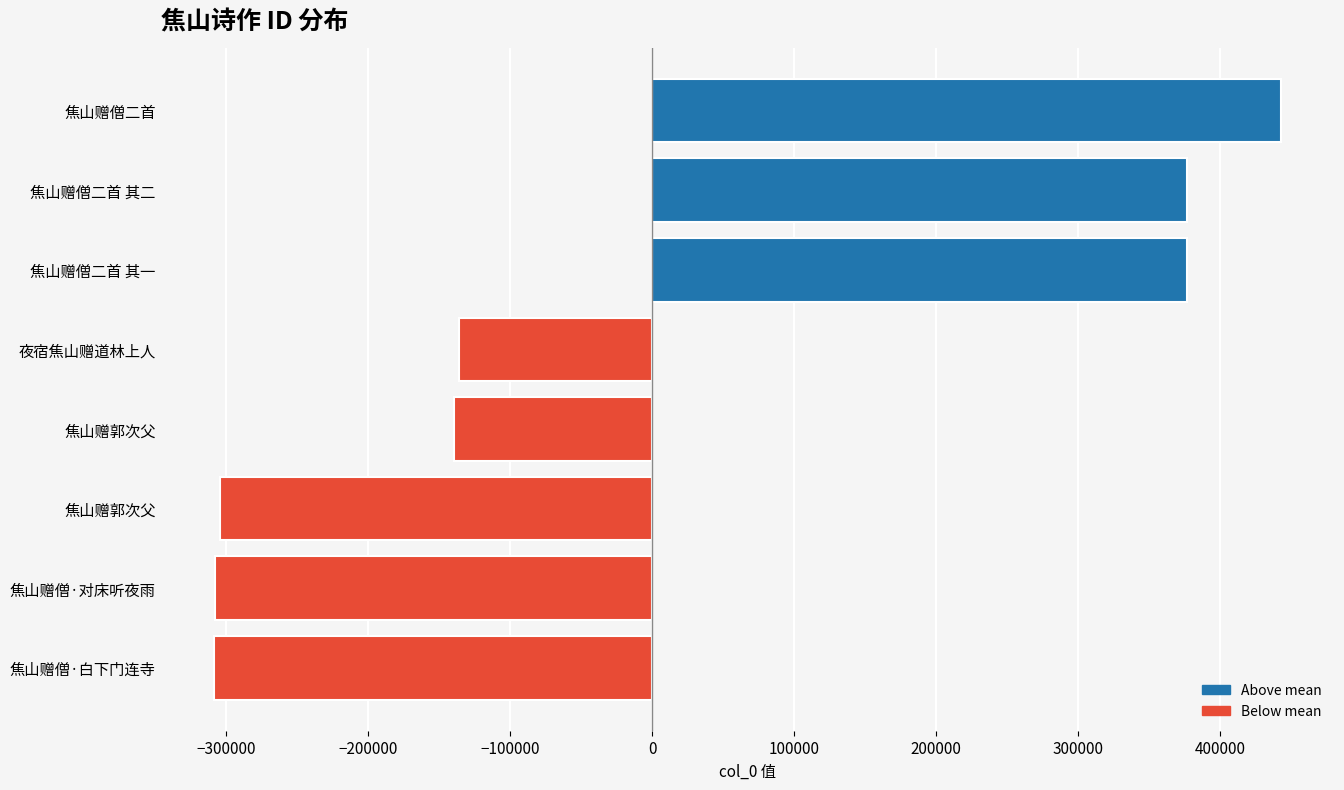

Does the chart contain any negative values?

Yes